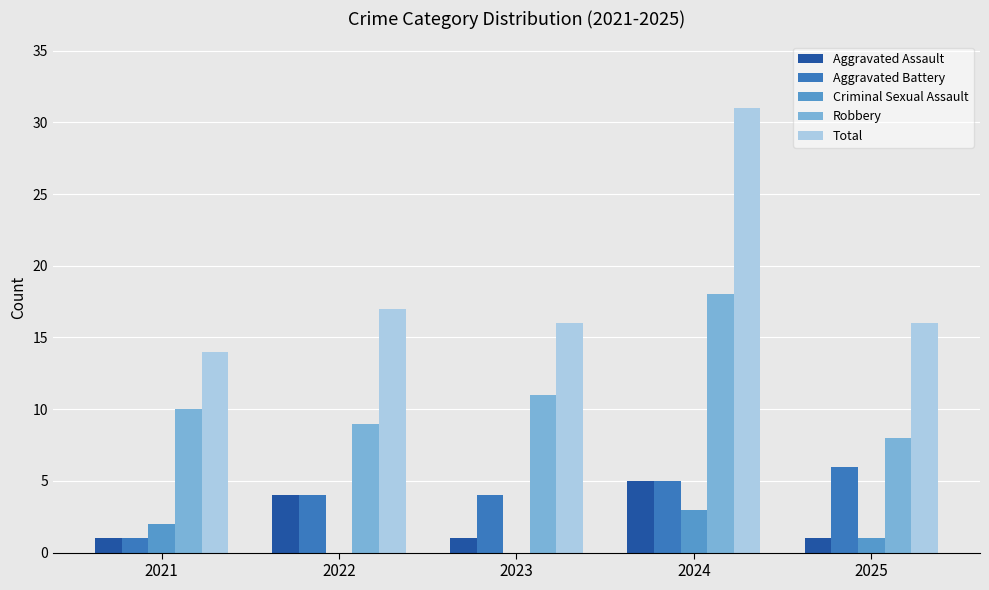

What is the sum of all Aggravated Battery values?

20